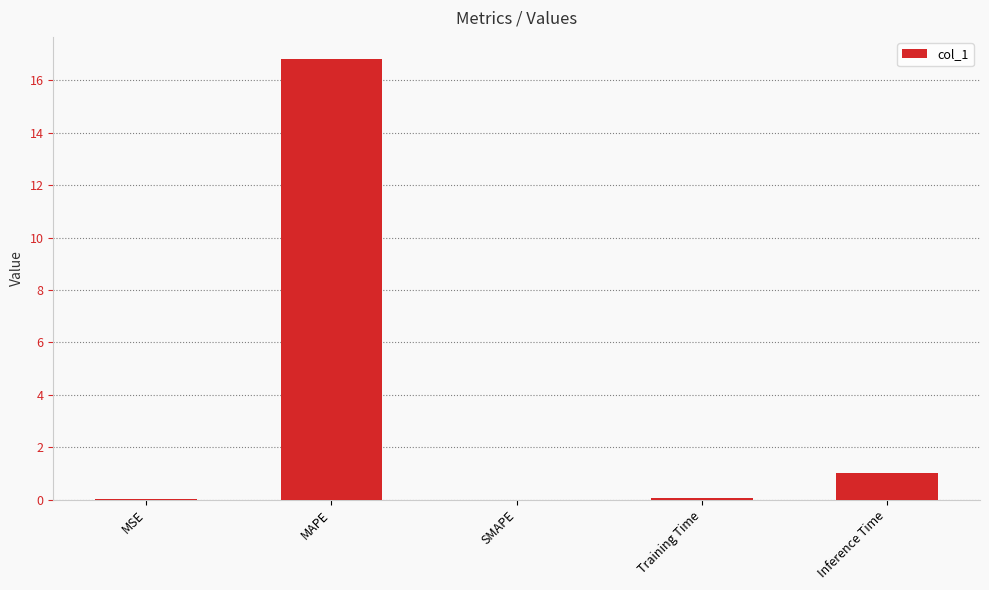

Which category has the highest value across all series?

MAPE